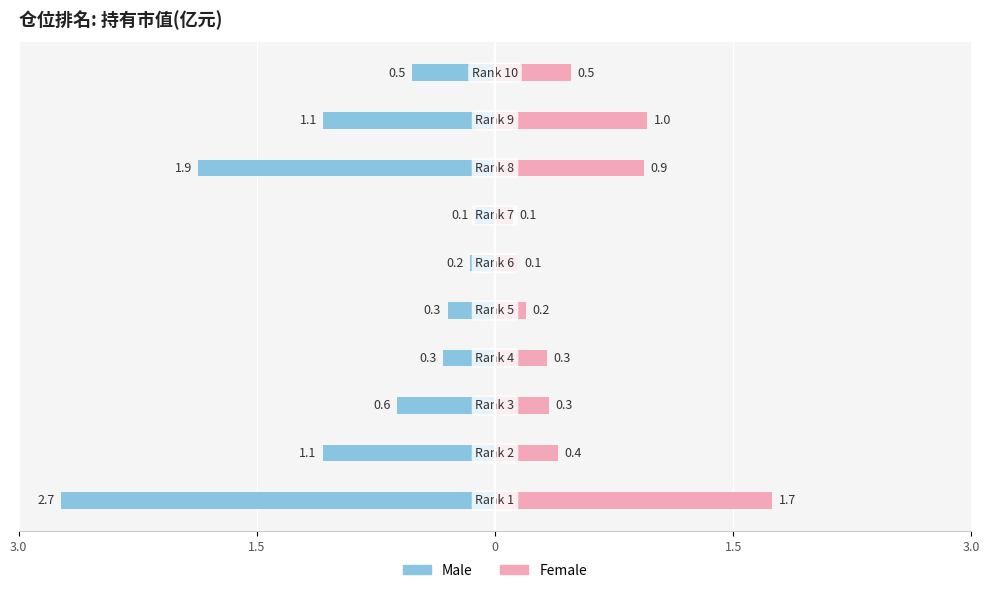

Which category has the lowest value in the Female series?

6